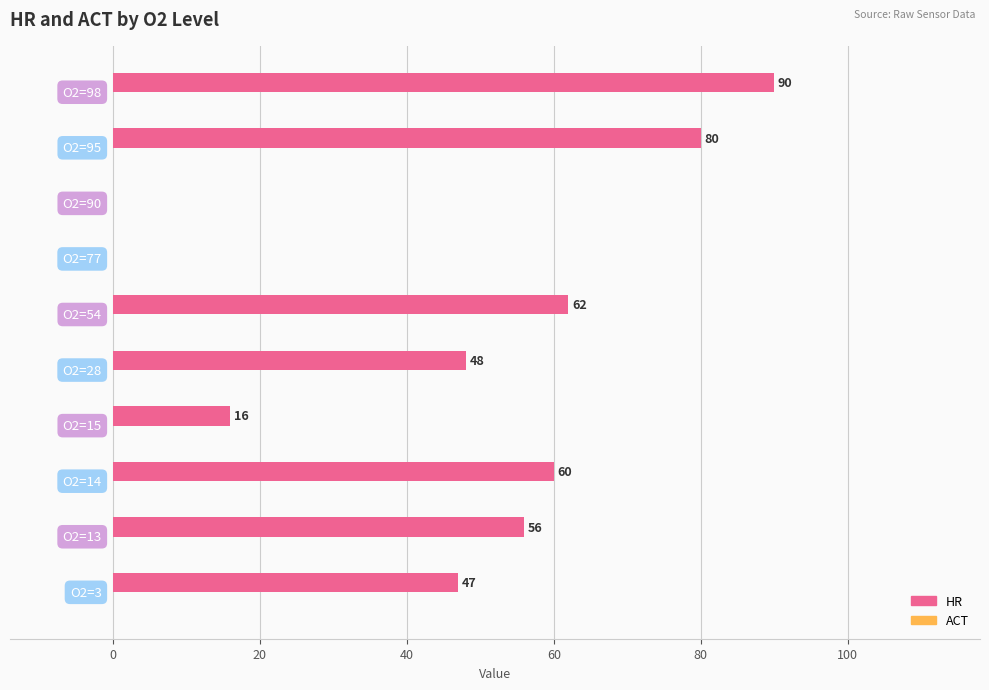

How many data points does each series have?

10